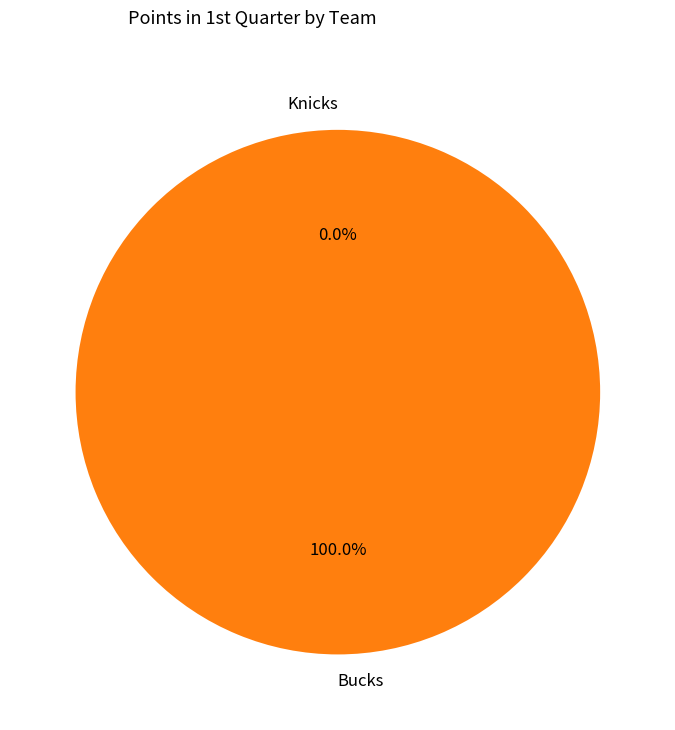

What is the majority slice?

visiting team